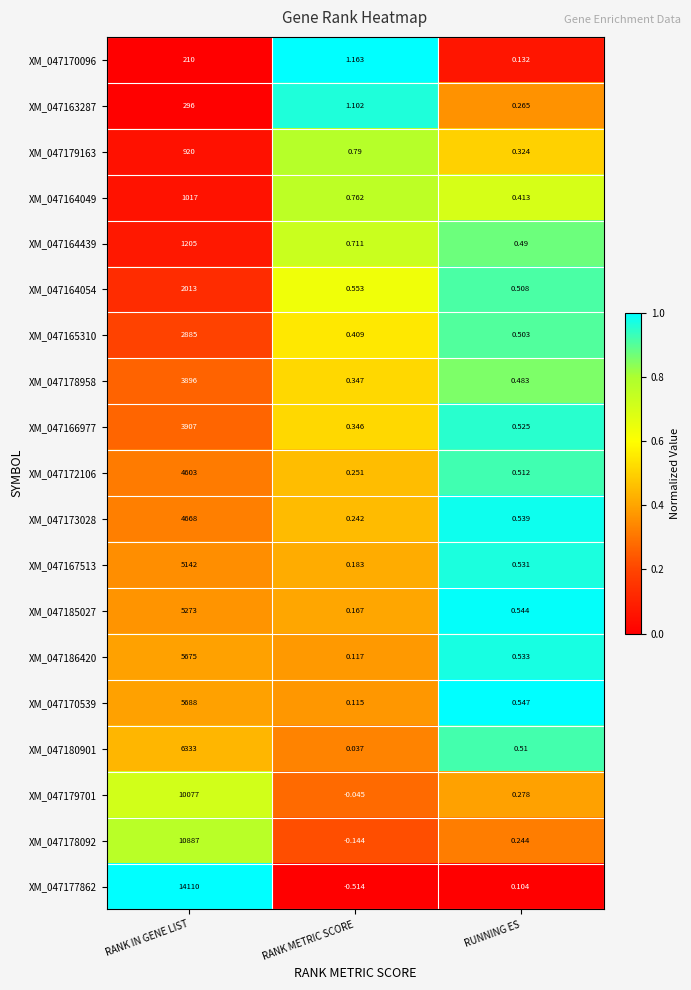

Count the number of categories in the chart.

3